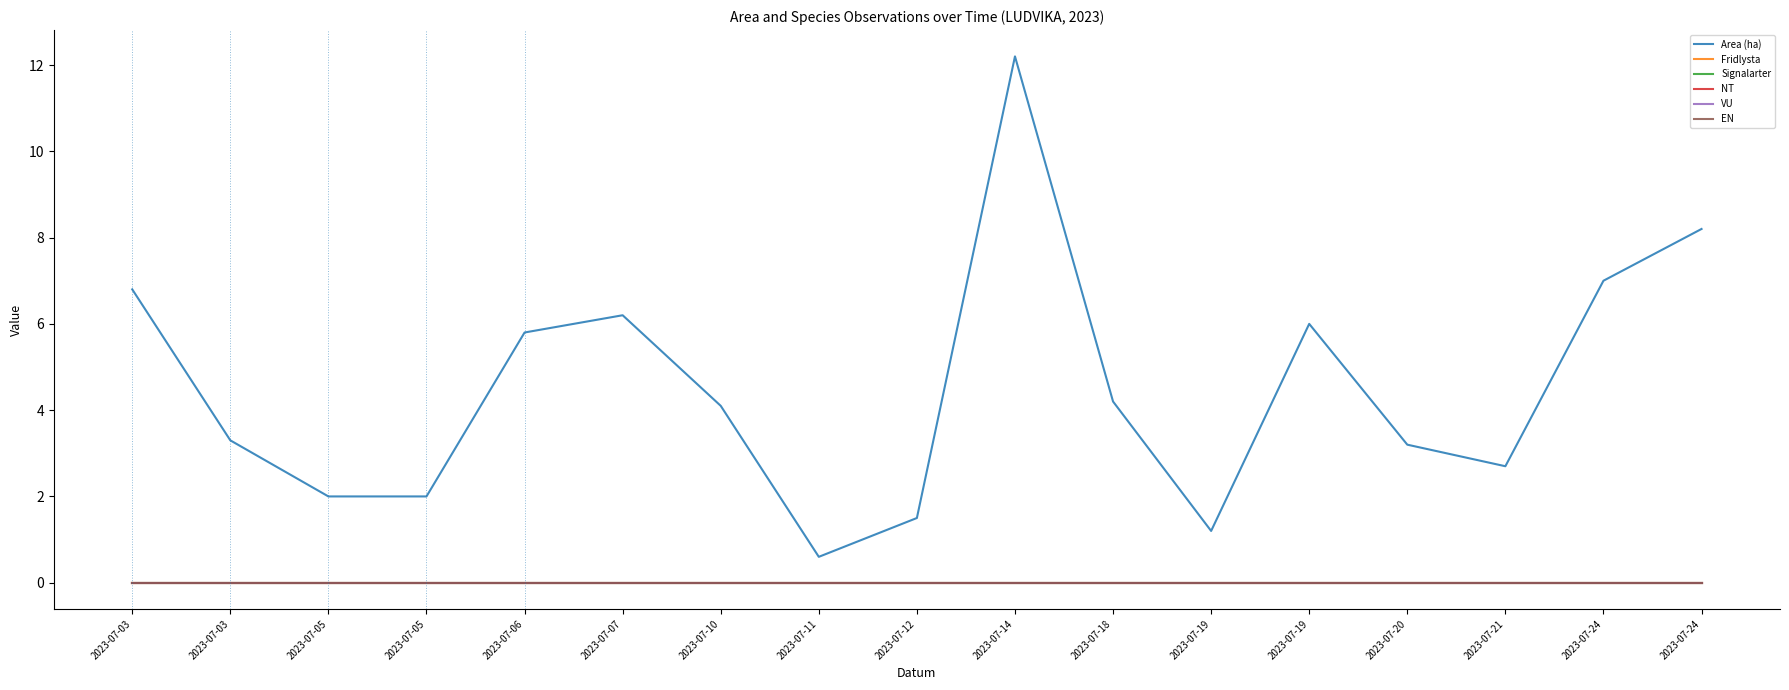

Is the value of EN at 2023-07-19 greater than the value of VU at 2023-07-10?

No